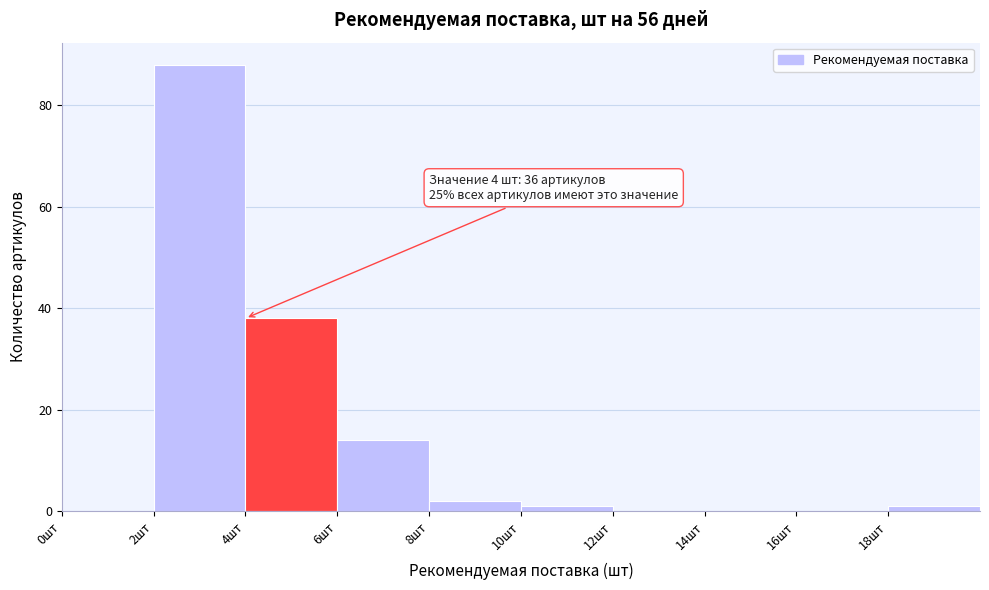

Which range on the x-axis has the tallest bar?

2 to 4